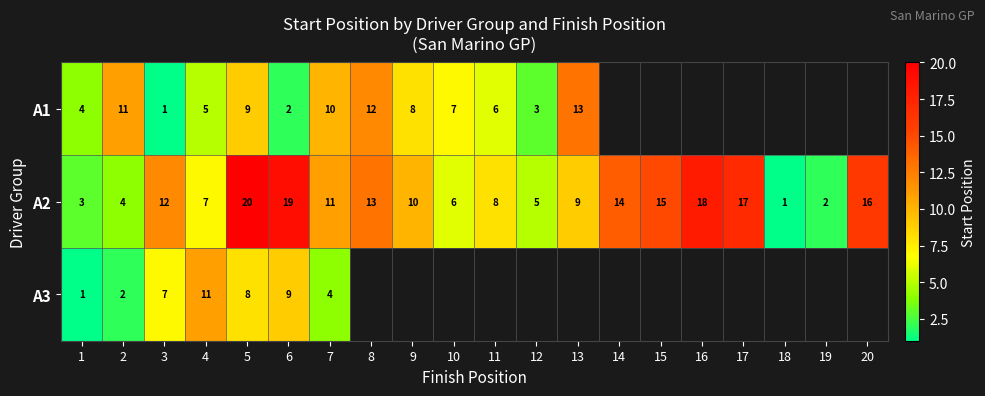

At which label does A2 first exceed 11?

3